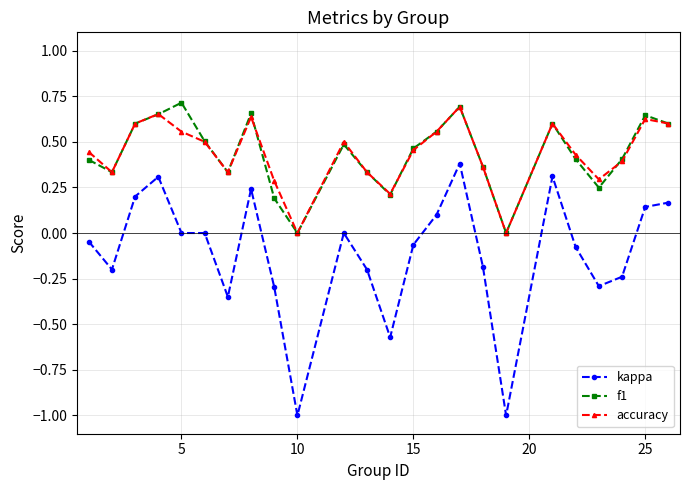

How many categories are shown in the chart?

24